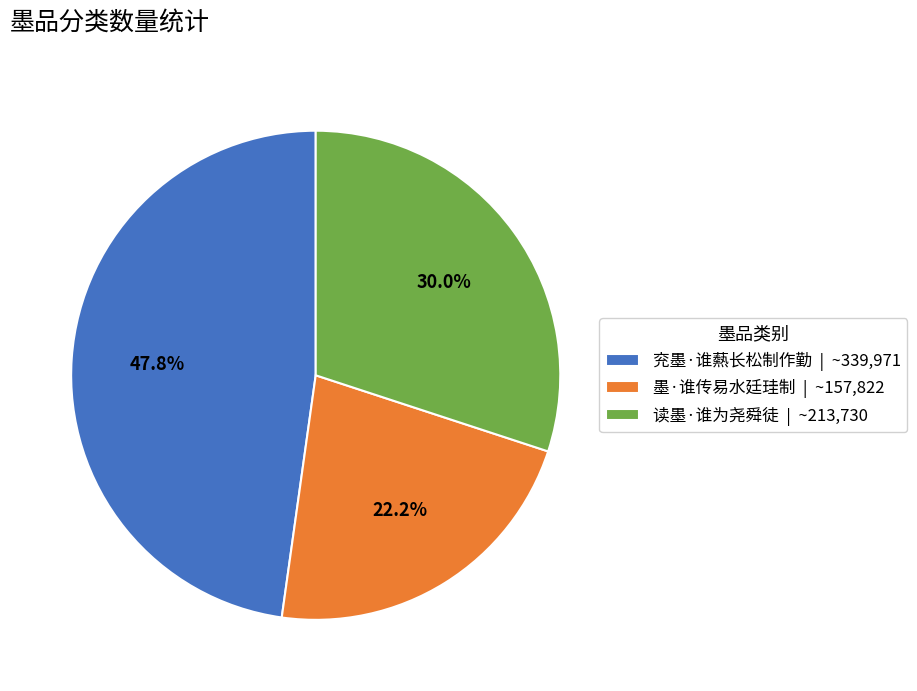

How many segments does this pie chart have?

3